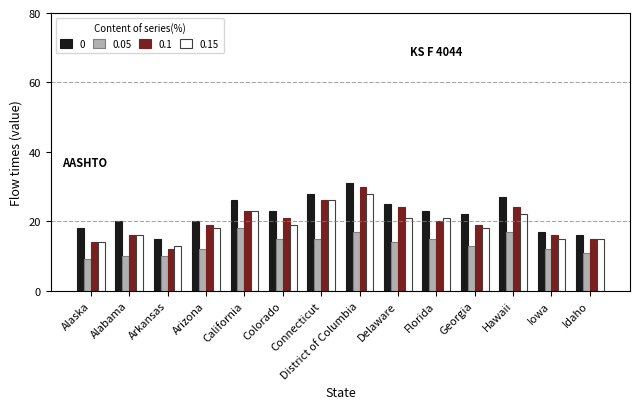

What is the total value across all series at Idaho?

57